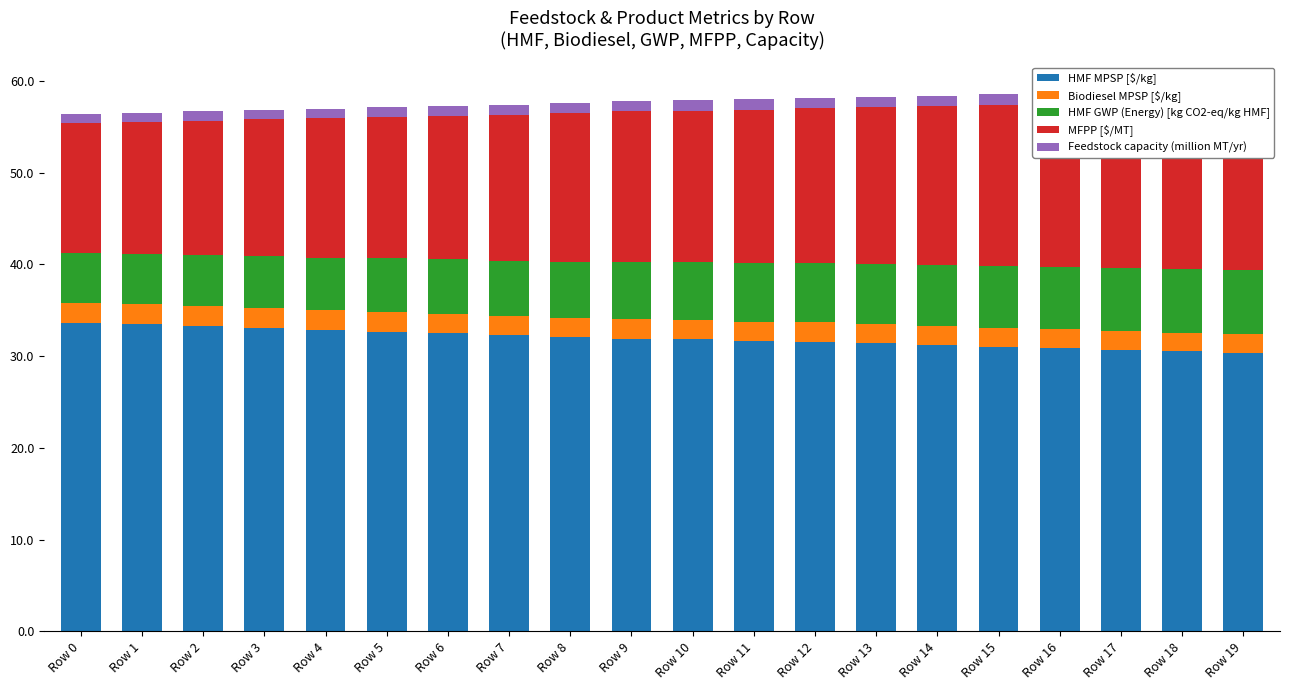

Rank the series by their maximum value, from lowest to highest.

Feedstock capacity (million MT/yr), Biodiesel MPSP [$/kg], HMF GWP (Energy) [kg CO2-eq/kg HMF], MFPP [$/MT], HMF MPSP [$/kg]